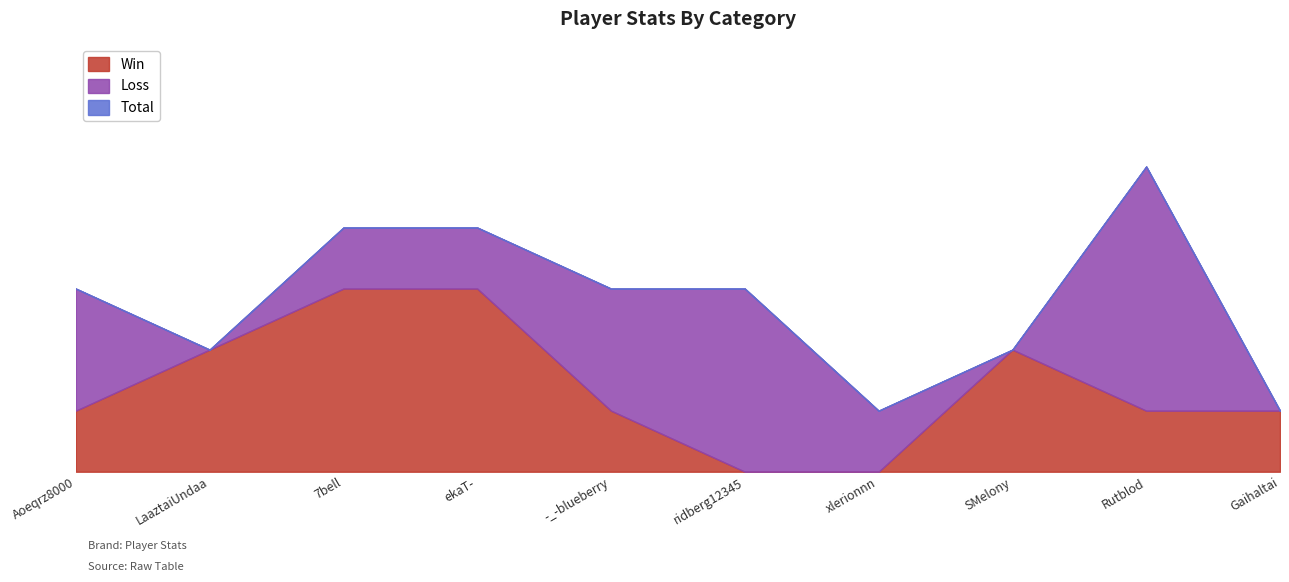

Does the chart display data point markers on the line(s)?

No